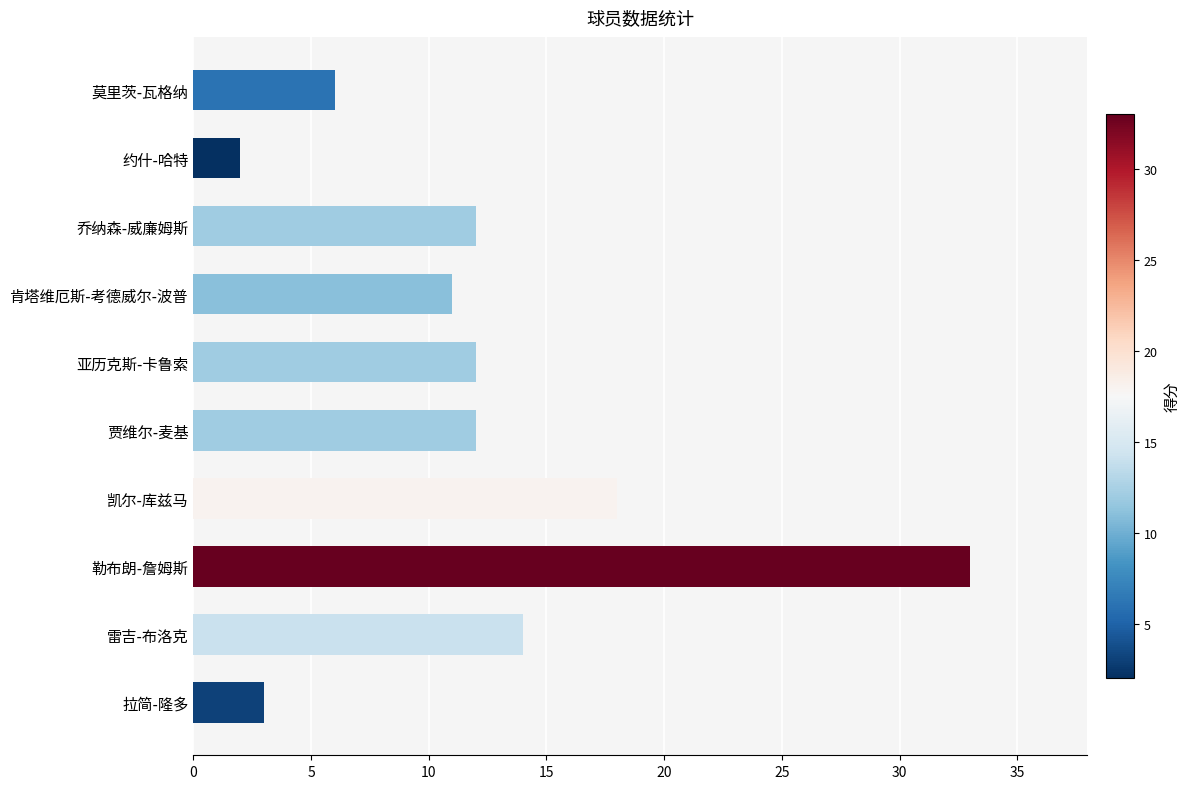

How many data points does each series have?

10